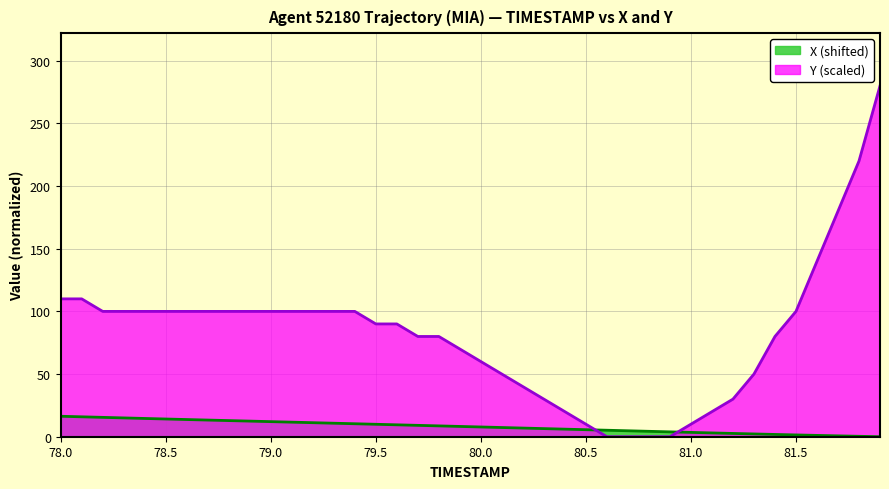

Which category has the highest value in the TIMESTAMP series?

78.0